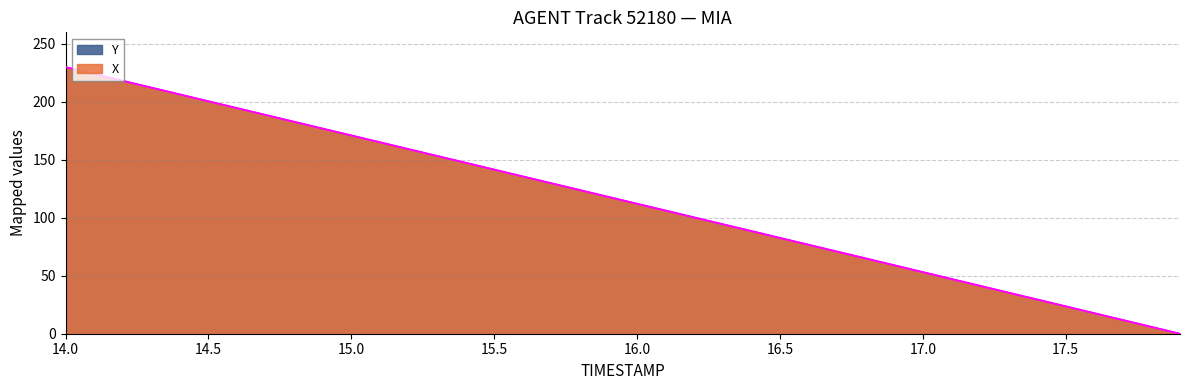

Between which two adjacent categories do Y and X first intersect?

14.1 and 14.2